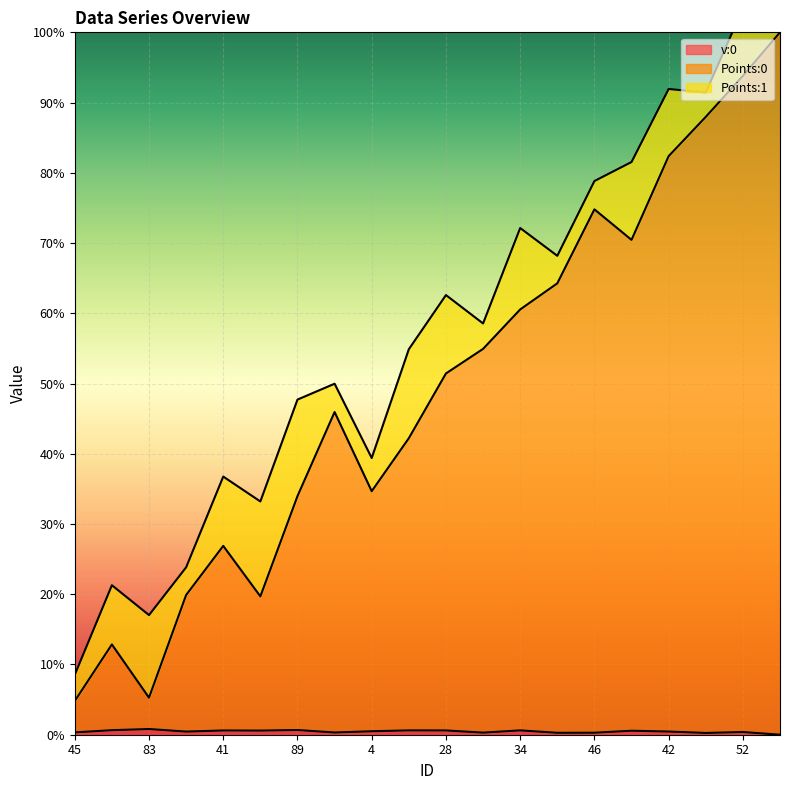

What is the value of the v:0 point at the 2nd from the left?

0.6